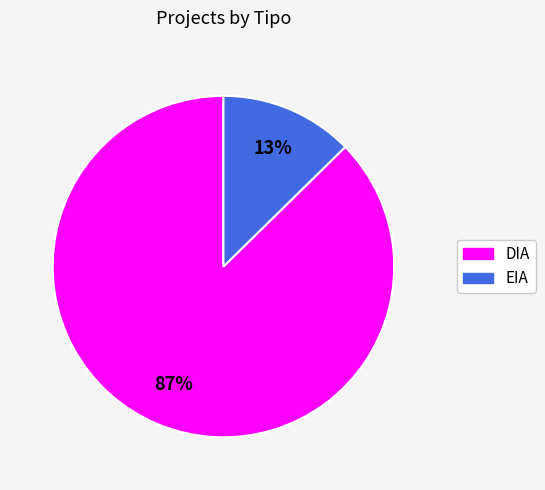

How many segments does this pie chart have?

2